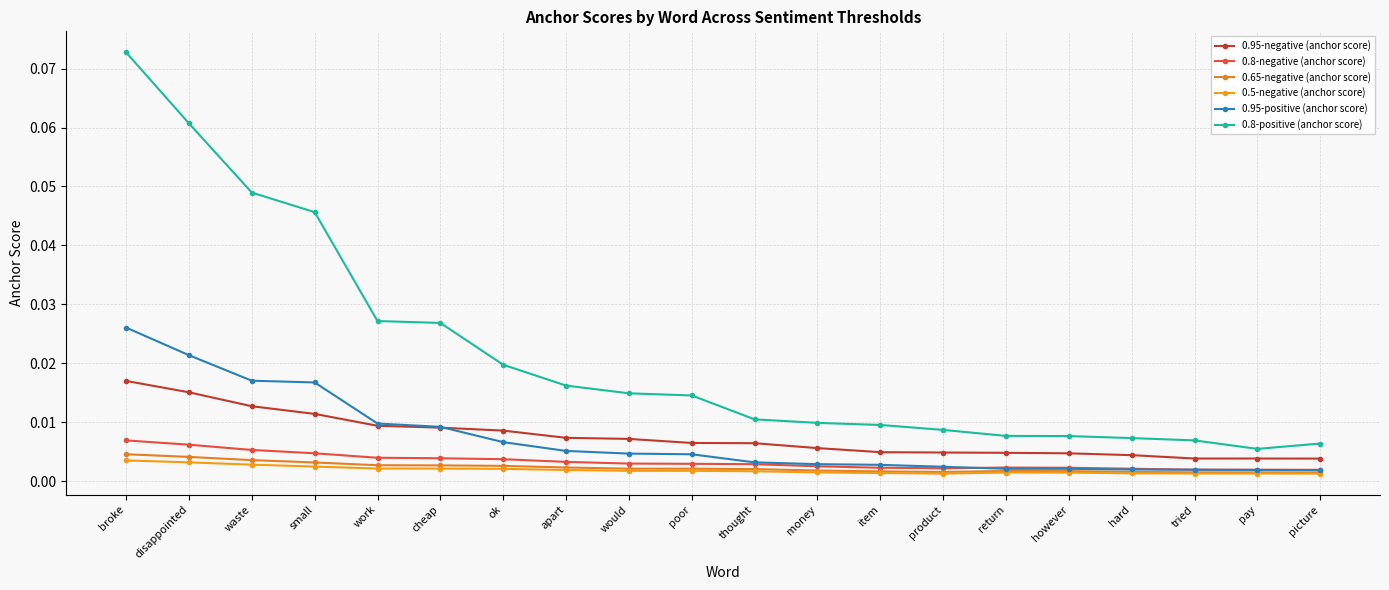

True or false: 0.95-positive (anchor score) and 0.8-positive (anchor score) intersect in this chart.

False